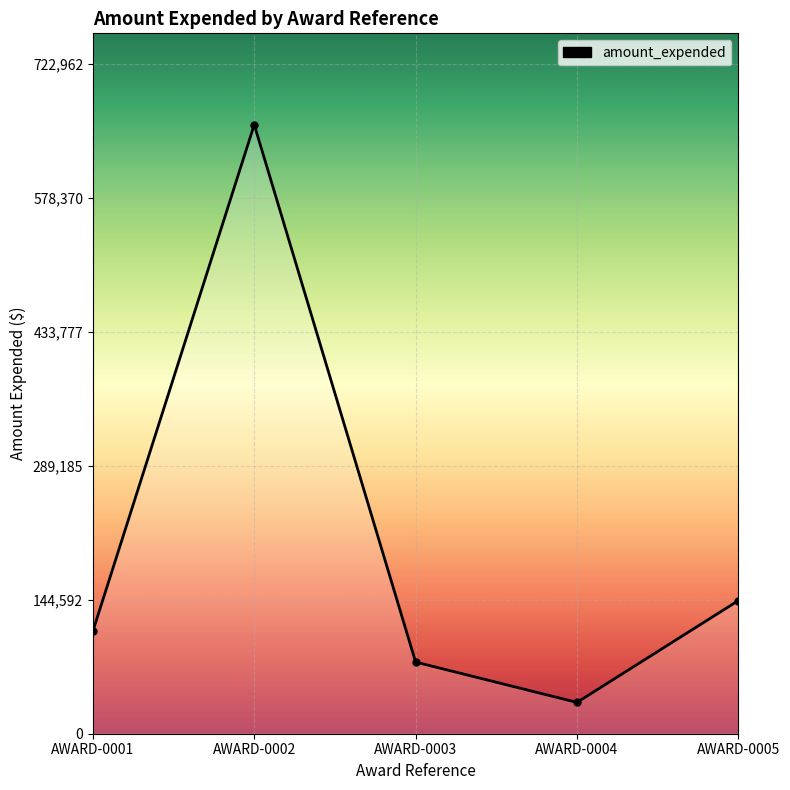

Where is the data nearest to the value 345513?

AWARD-0005